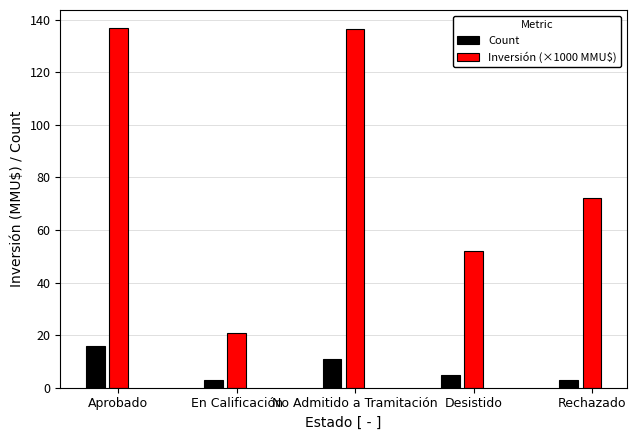

What is the smallest value displayed?

3.0